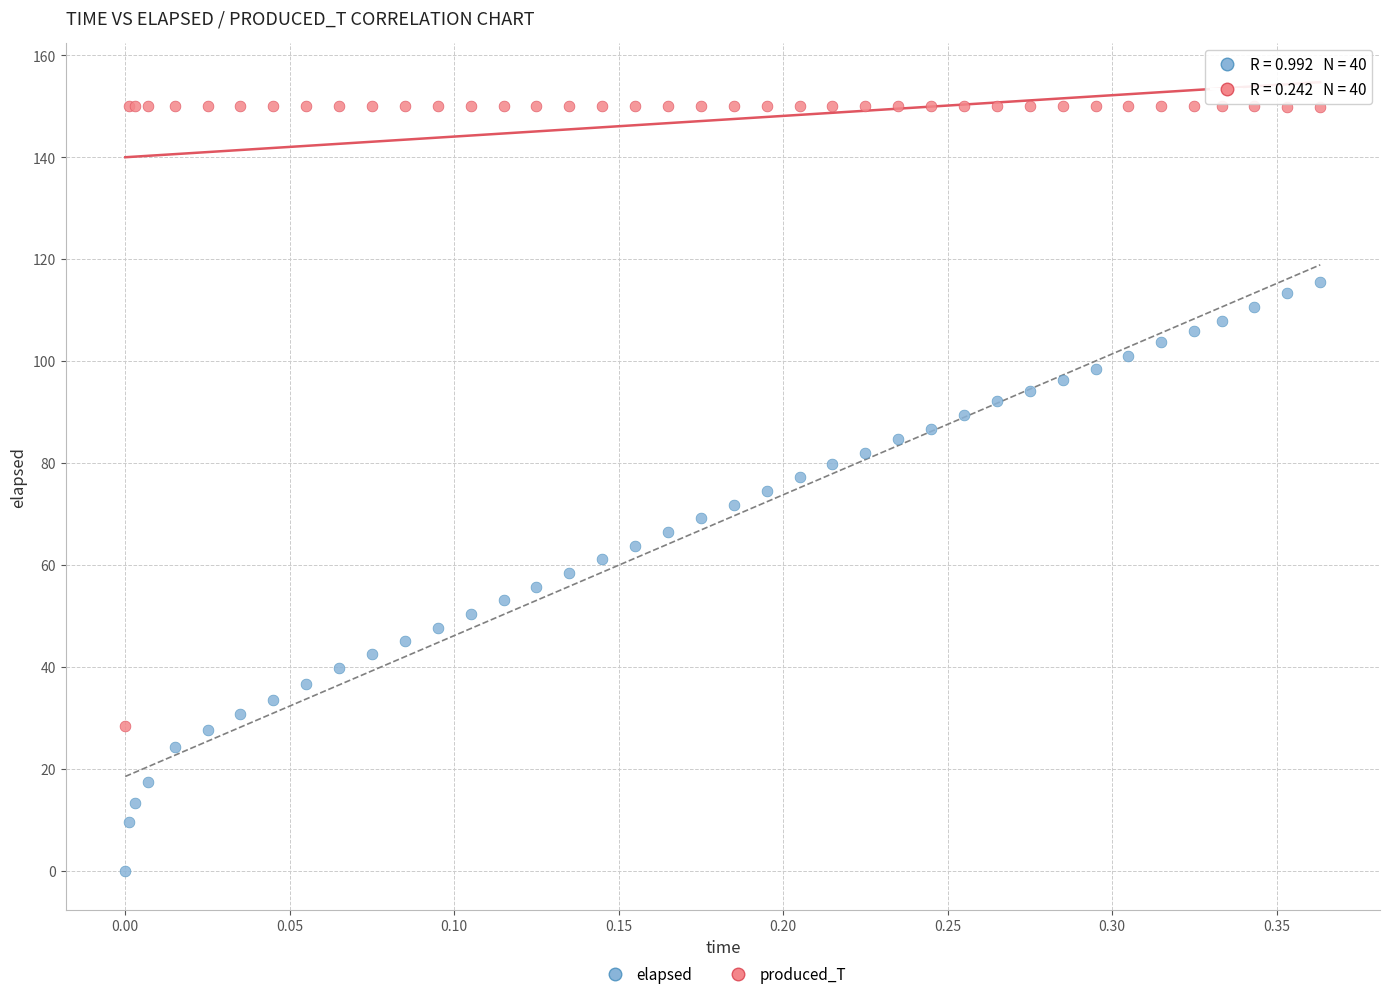

Which series has the widest spread of Y values?

produced_T